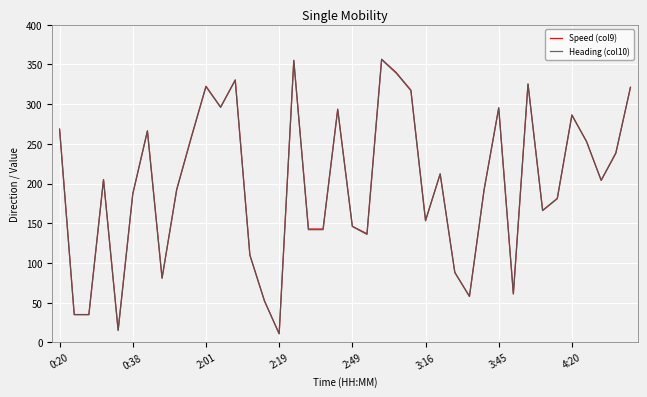

At how many categories does at least one series exceed 335?

3